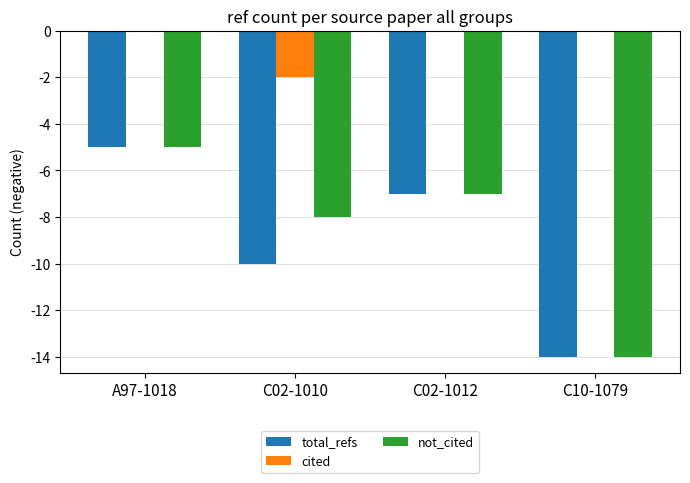

How many data points in not_cited are above -7?

1